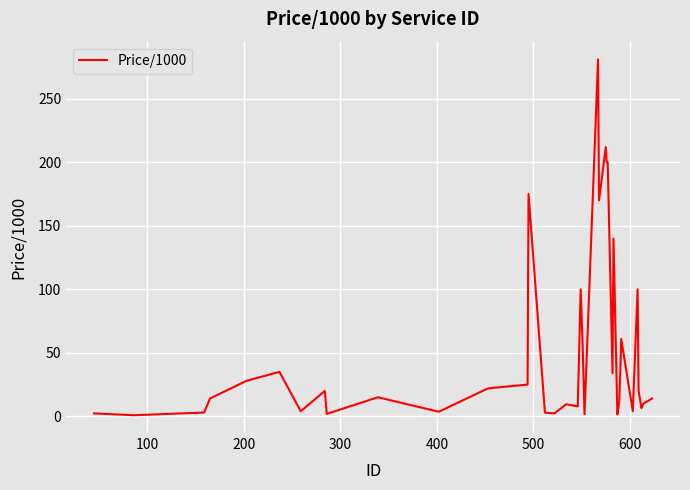

How many lines are shown in the chart?

1